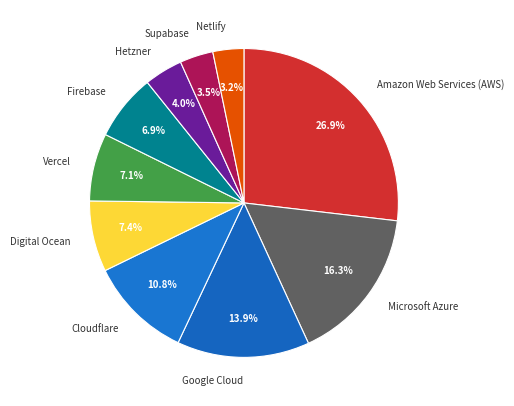

Is there any slice that represents more than half of the pie?

No